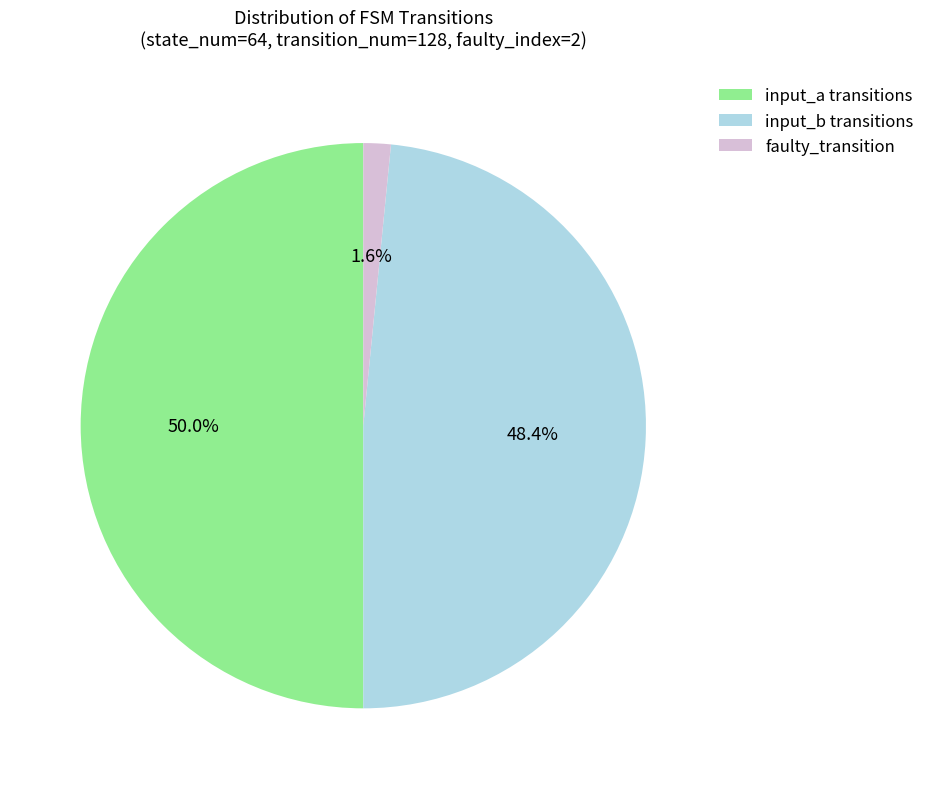

How many segments does this pie chart have?

3